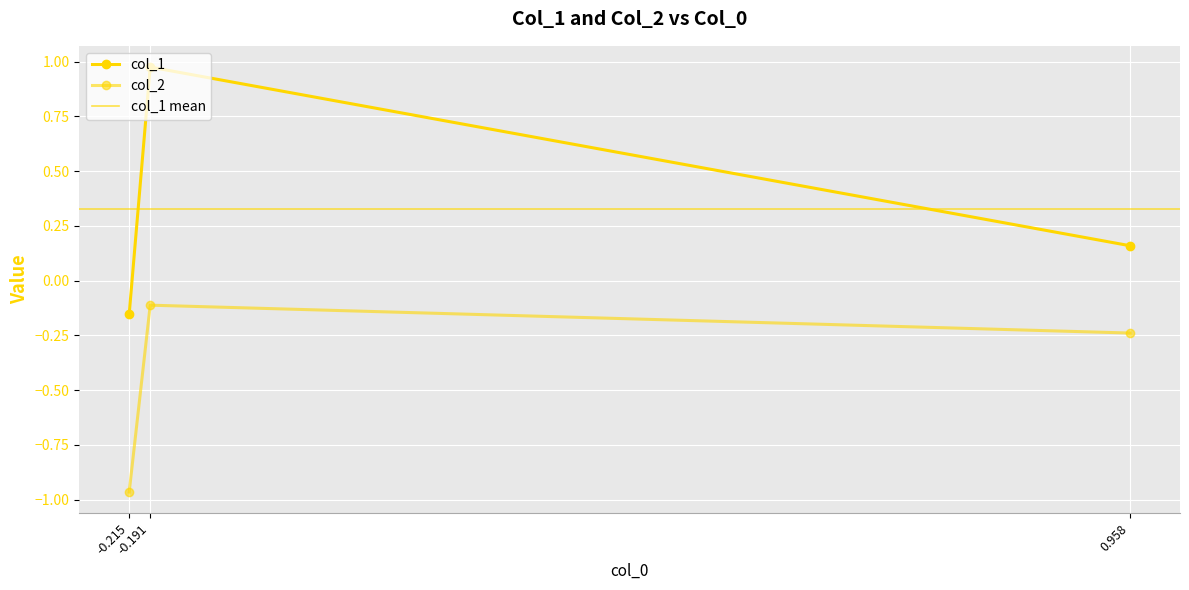

What is the difference between the second highest and minimum values in the col_1 series?

0.3